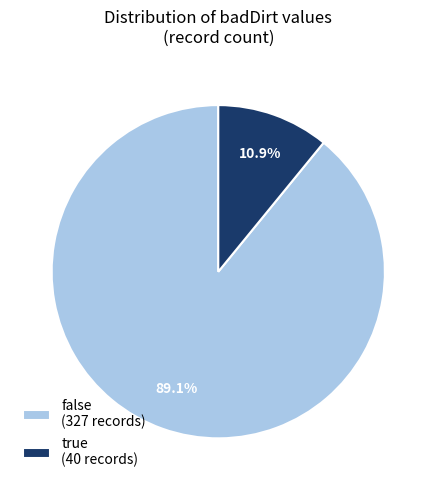

Is it true that true is 78% of the pie?

False